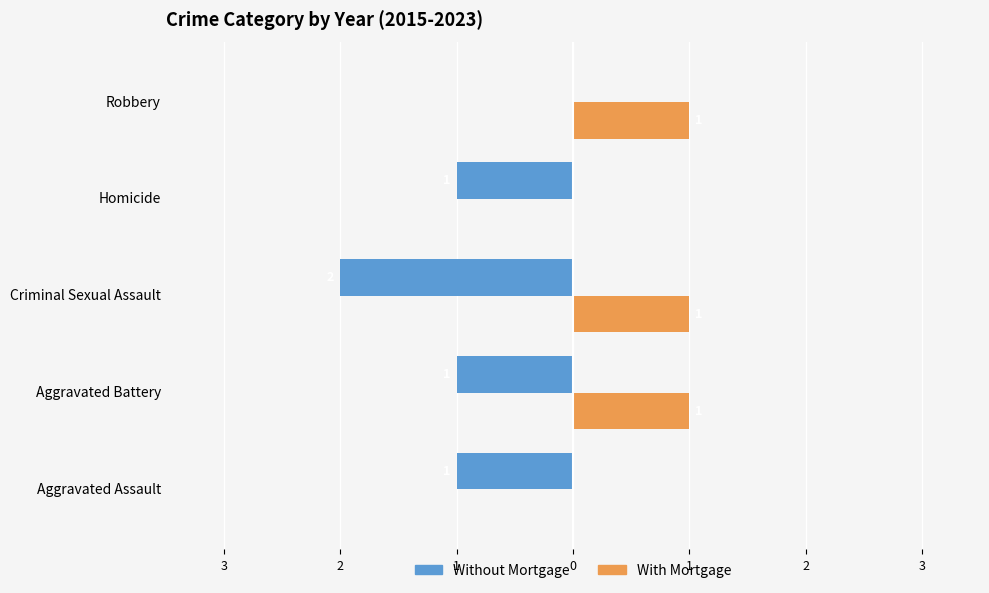

Are the bars horizontal?

Yes